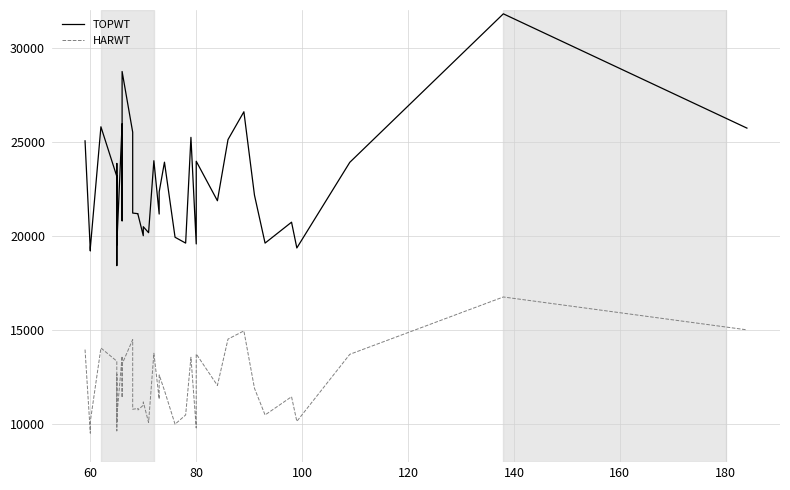

What is the value of the TOPWT point at the 20th from the left?

20497